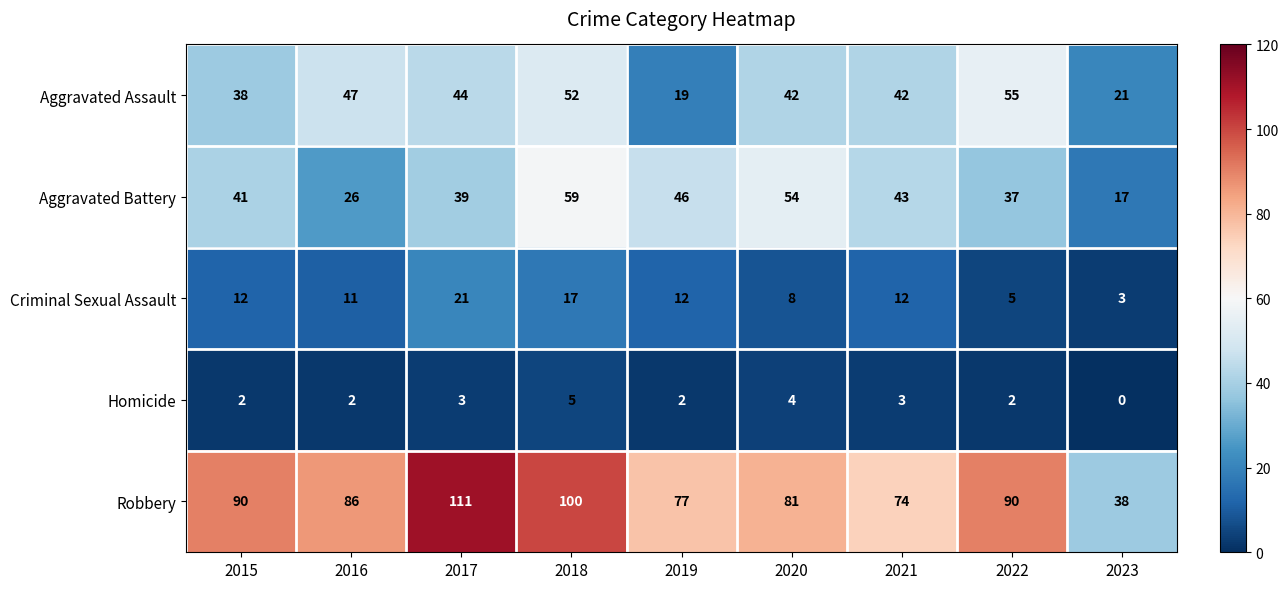

True or false: Aggravated Battery has a value of 62 at 2022.

False